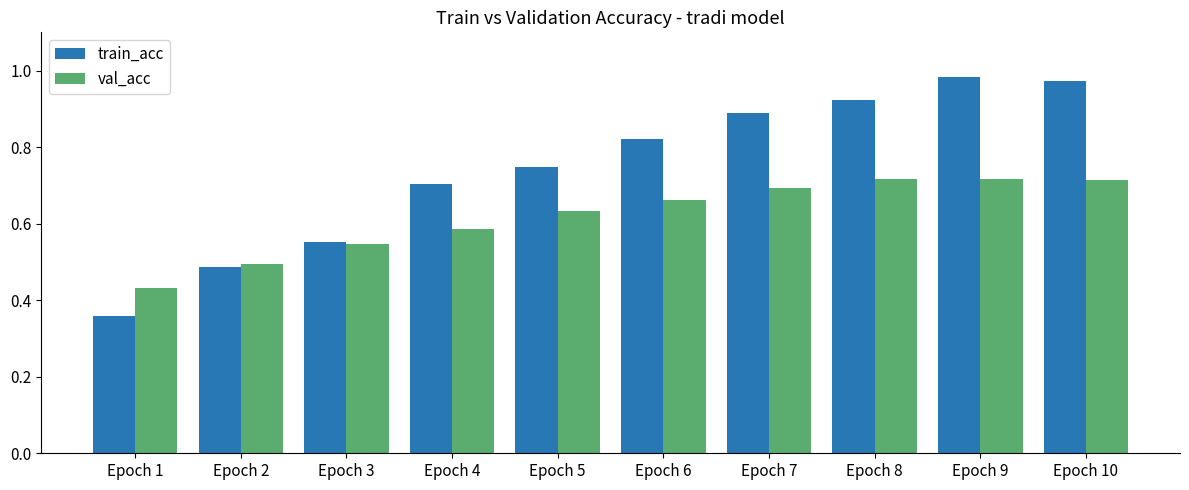

What is the total value across all series at Epoch 4?

1.3